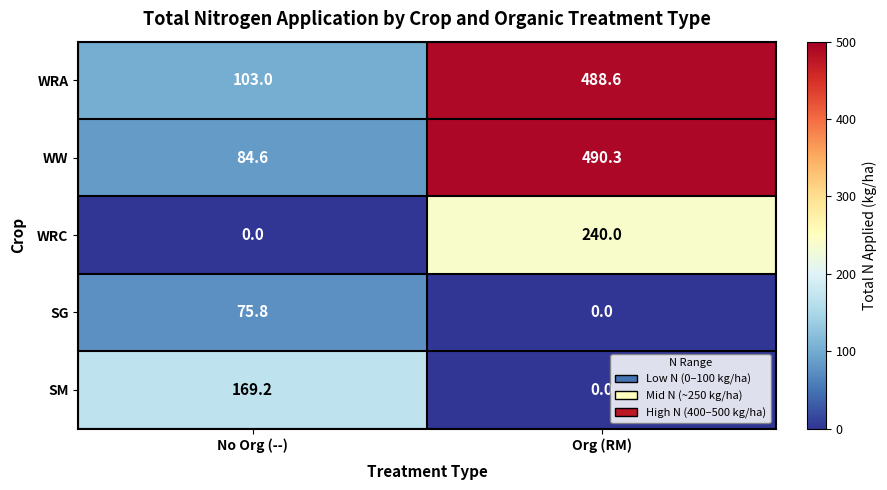

Reading left to right, what are all the values shown in this chart?

WRA: No Org (--)=103.0	Org (RM)=488.6
WW: No Org (--)=84.6	Org (RM)=490.3
WRC: No Org (--)=0.0	Org (RM)=240.0
SG: No Org (--)=75.8	Org (RM)=0.0
SM: No Org (--)=169.2	Org (RM)=0.0